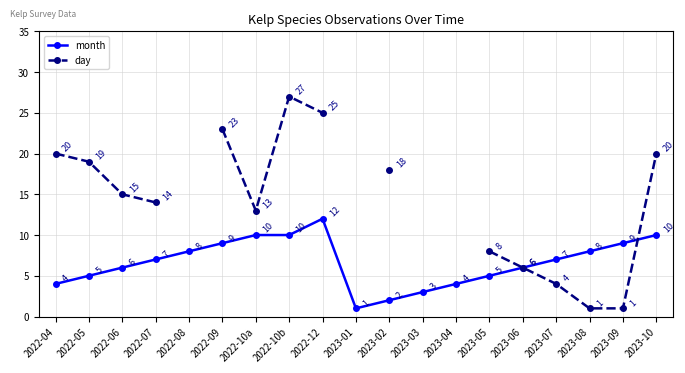

Rank the categories by month value from lowest to highest.

2023-01, 2023-02, 2023-03, 2022-04, 2023-04, 2022-05, 2023-05, 2022-06, 2023-06, 2022-07, 2023-07, 2022-08, 2023-08, 2022-09, 2023-09, 2022-10a, 2022-10b, 2023-10, 2022-12